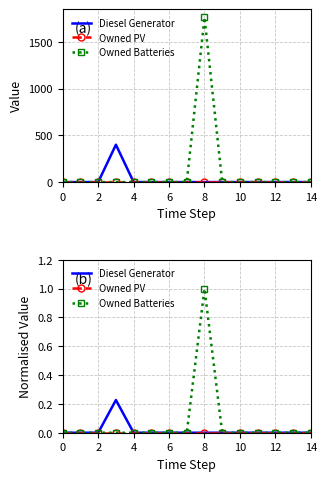

How many values in Diesel Generator are above zero?

1